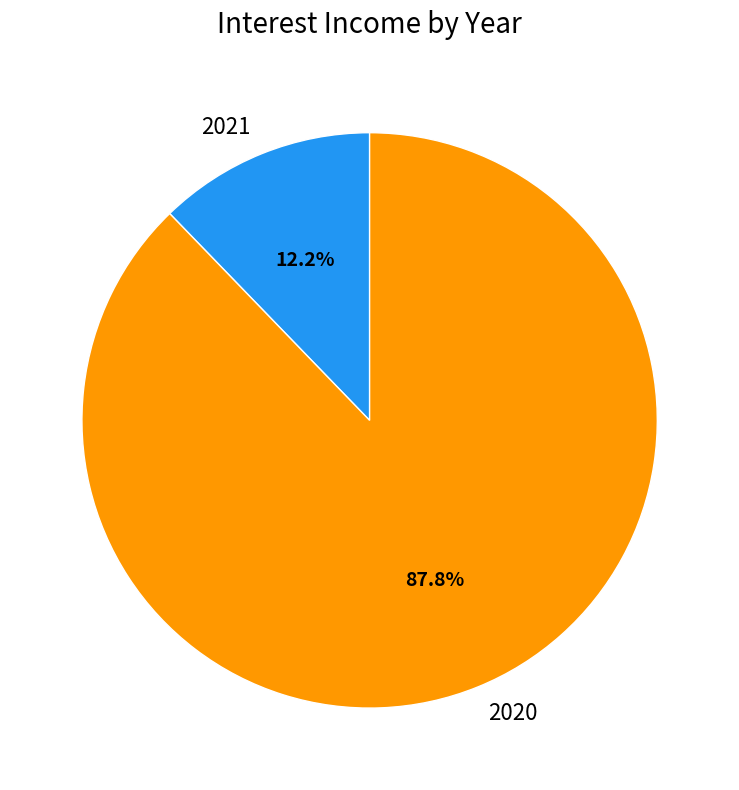

To the nearest percent, what is the difference between the 2020 and 2021 slice percentages?

76%